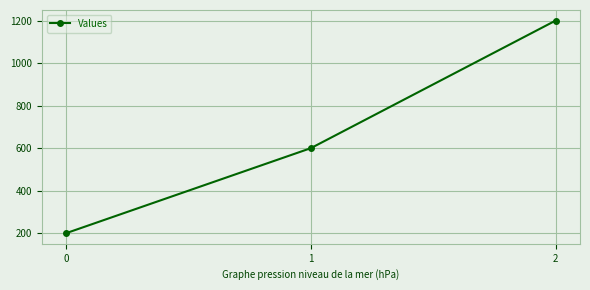

What is the value of the 3rd point from the left?

1200